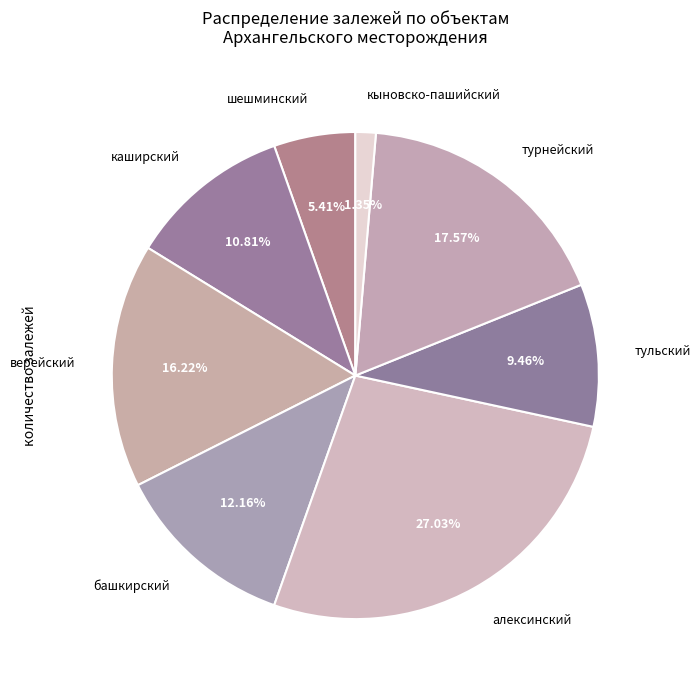

Approximately how many times larger is the value at алексинский compared to тульский?

2.9